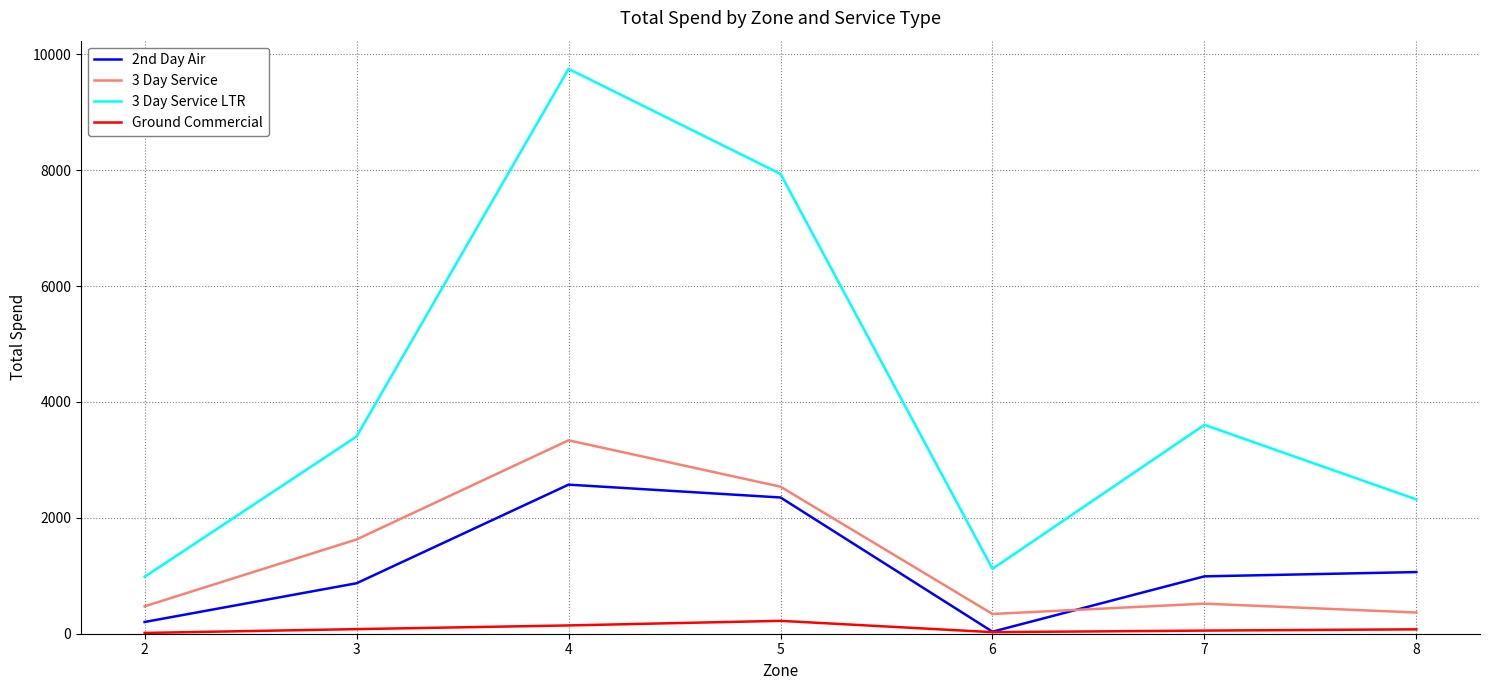

What is the sum of the Ground Commercial values at 2 and 8?

89.1